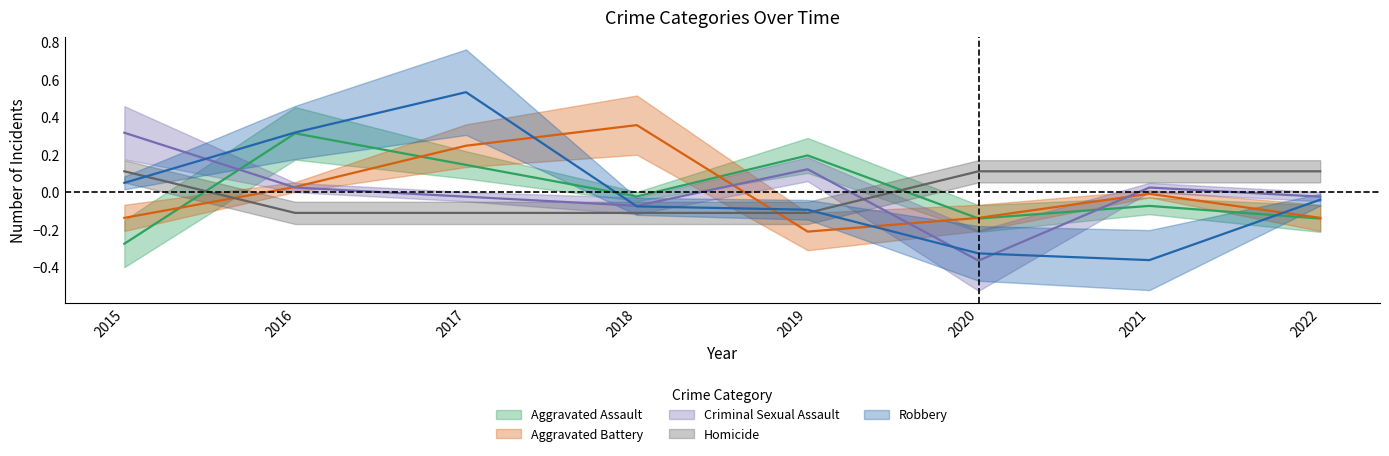

At how many categories does at least one series exceed 0?

8